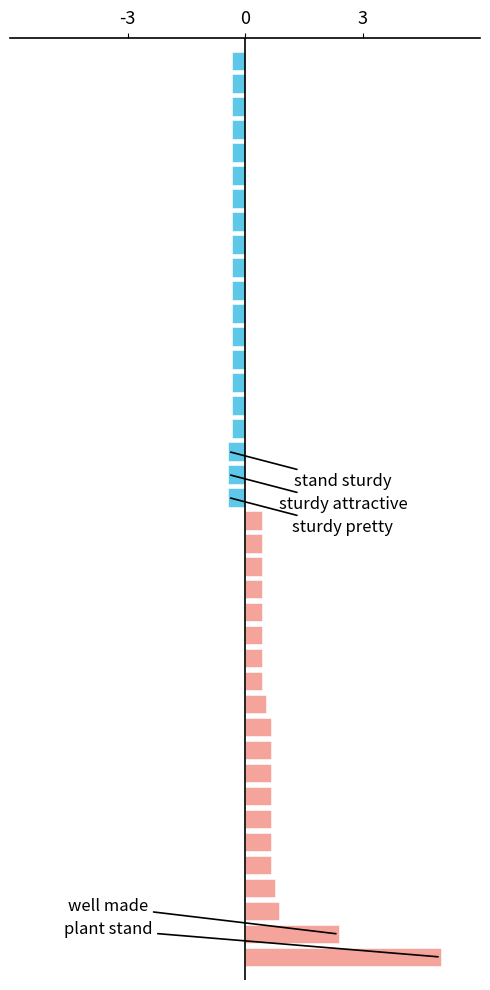

What is the difference between the maximum and minimum values?

5.4